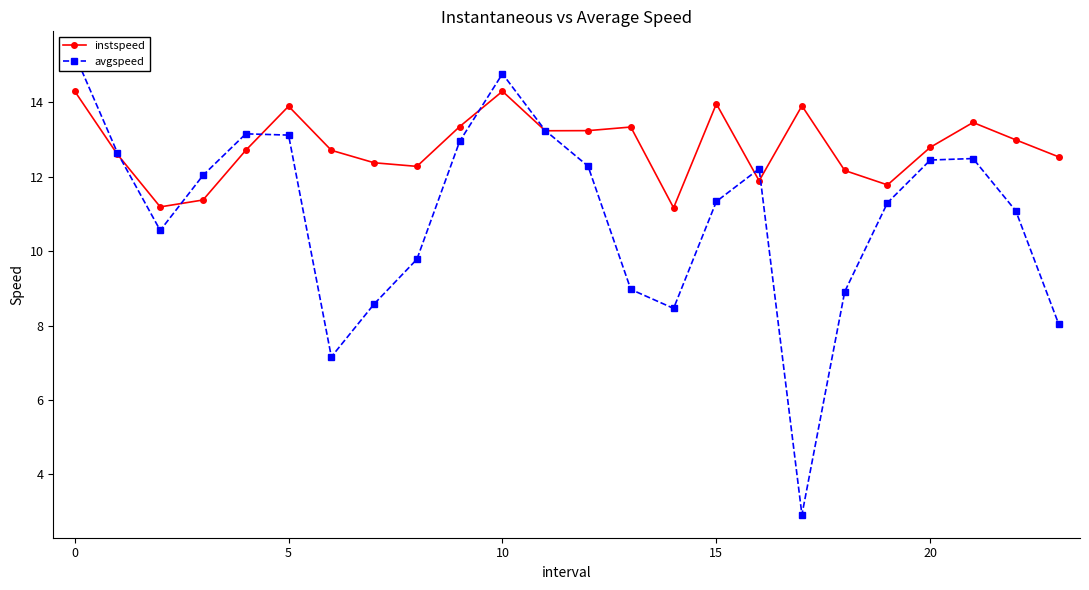

How many lines are shown in the chart?

2